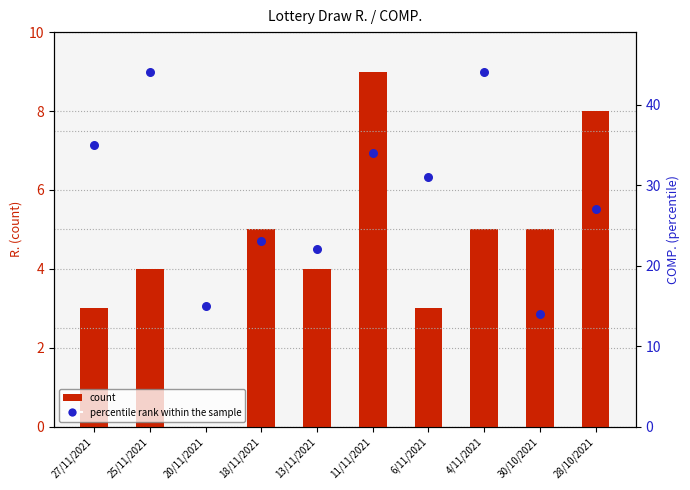

Which series has the largest total across all categories?

percentile rank within the sample